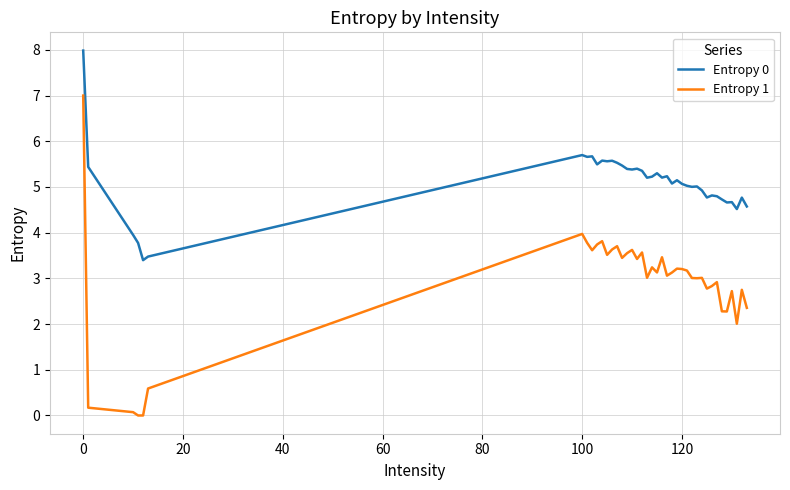

True or false: Entropy 1 and Entropy 0 intersect in this chart.

False